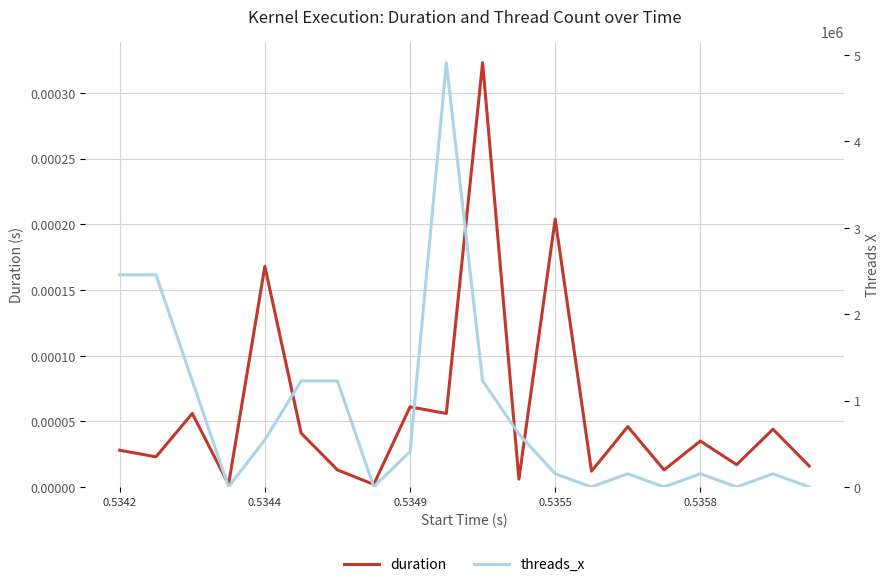

What is the difference between the threads_x values at 9 and 17?

4910080.0